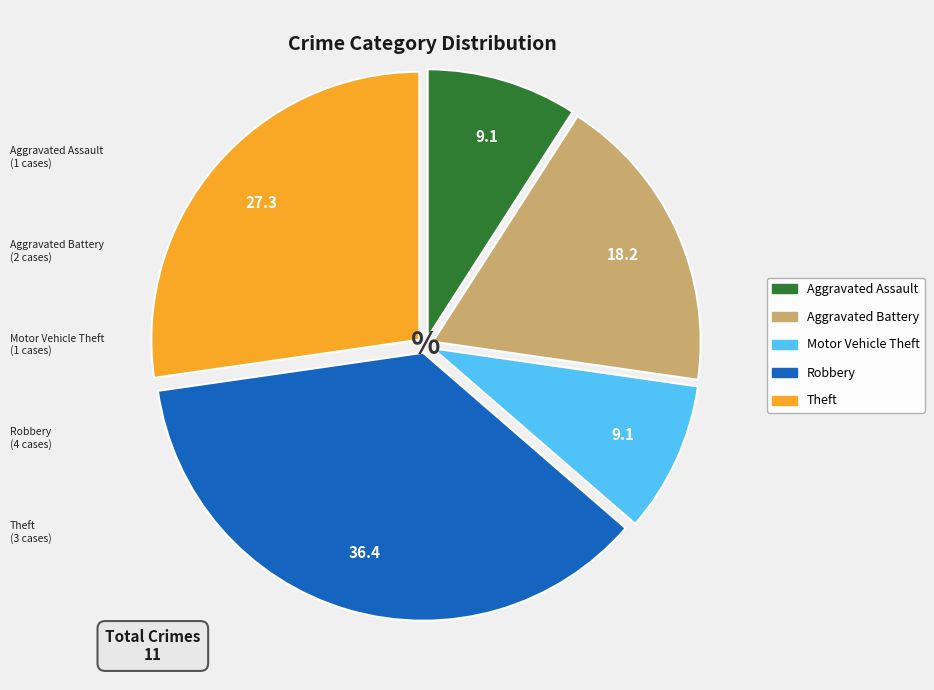

Which has a higher value, Aggravated Assault or Theft?

Theft